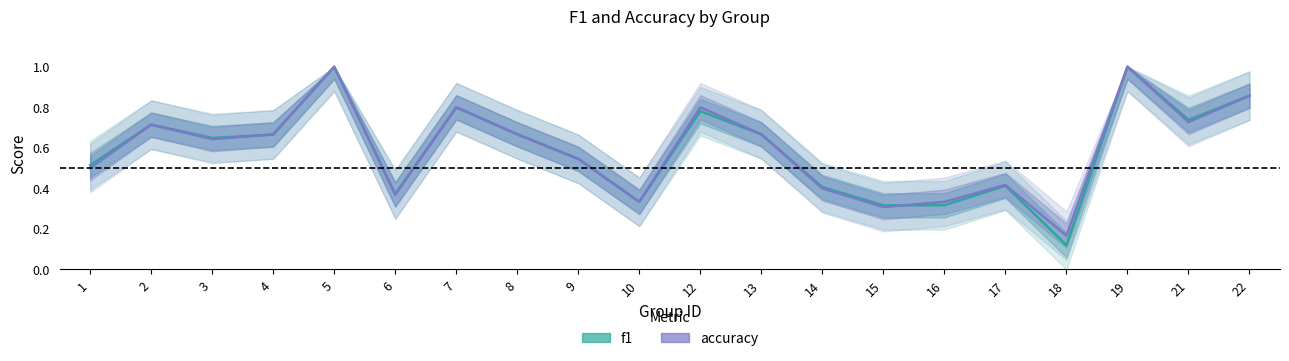

Rank the series by their average value, from highest to lowest.

accuracy, f1